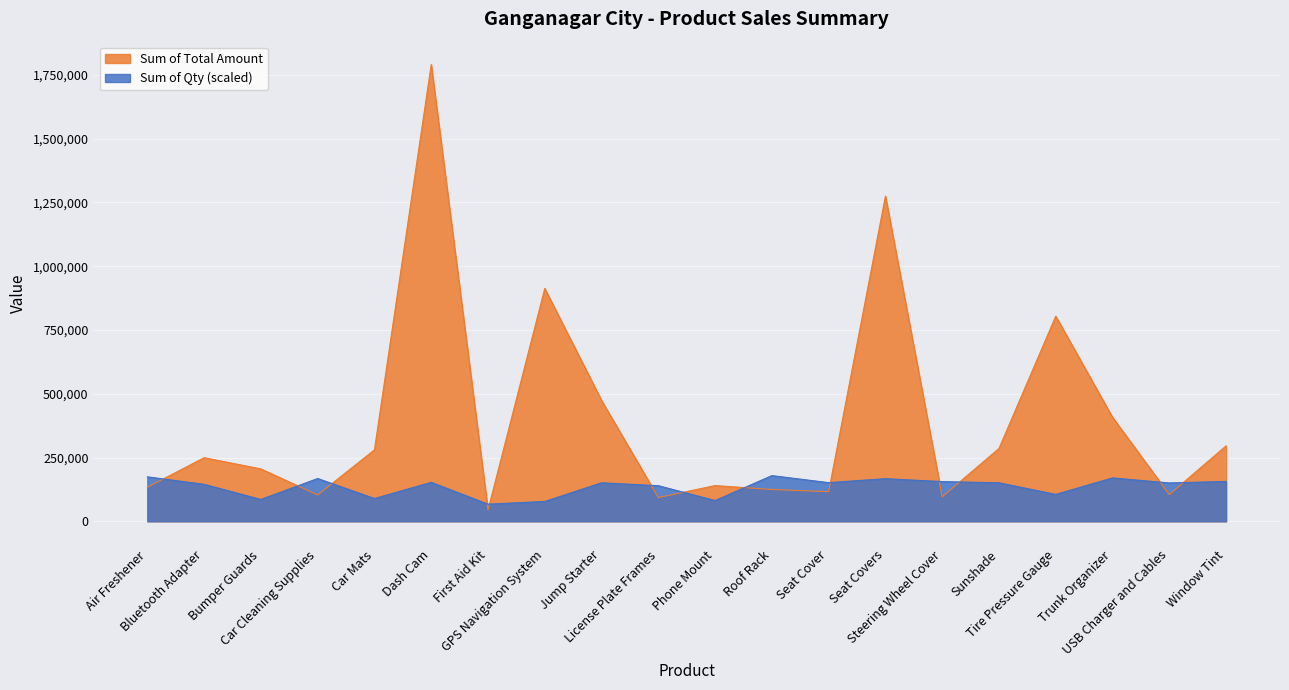

What is the difference between the Sum of Total Amount values at Car Mats and USB Charger and Cables?

175453.0